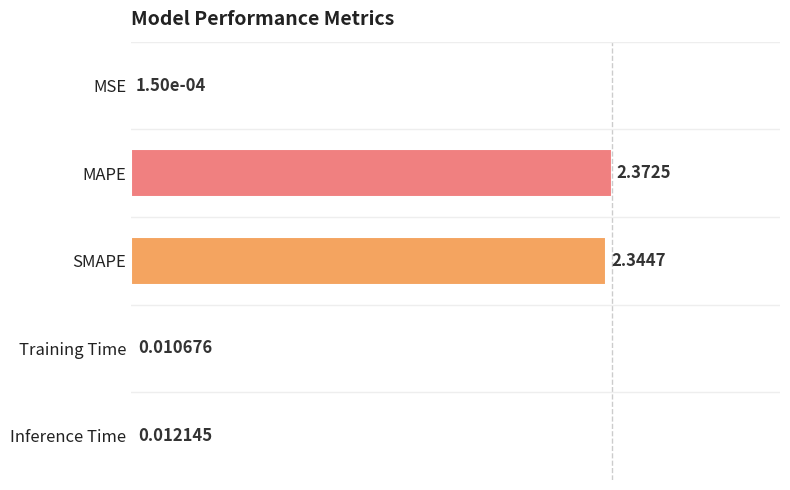

What is the sum of all values?

2.0